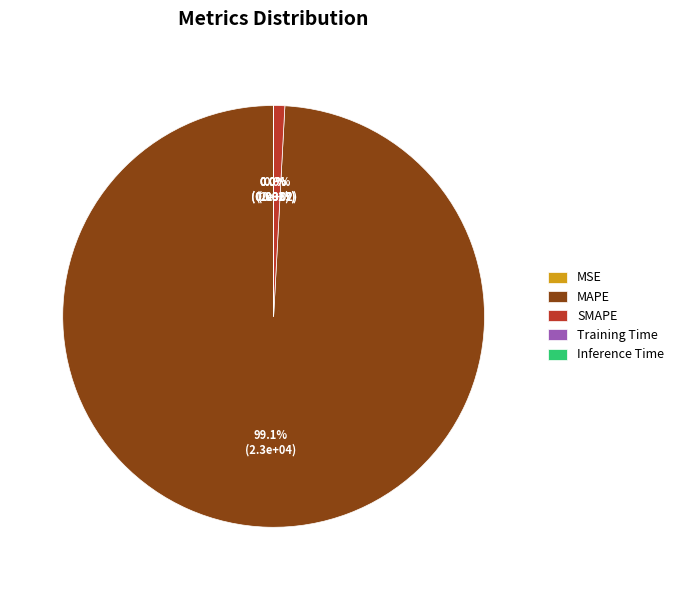

What percentage is the MAPE slice, to the nearest percent?

99%